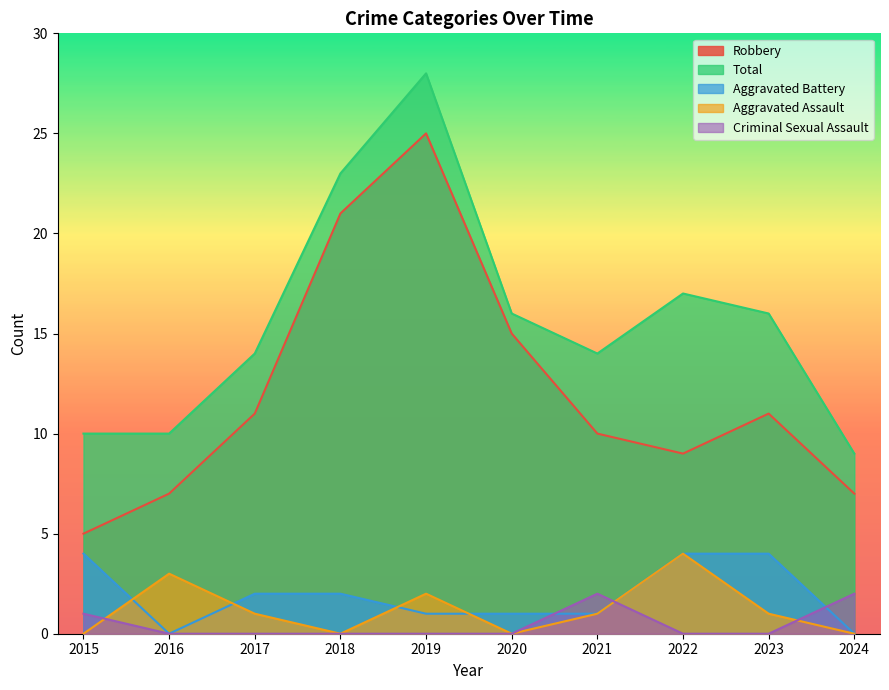

True or false: Total and Criminal Sexual Assault intersect in this chart.

False